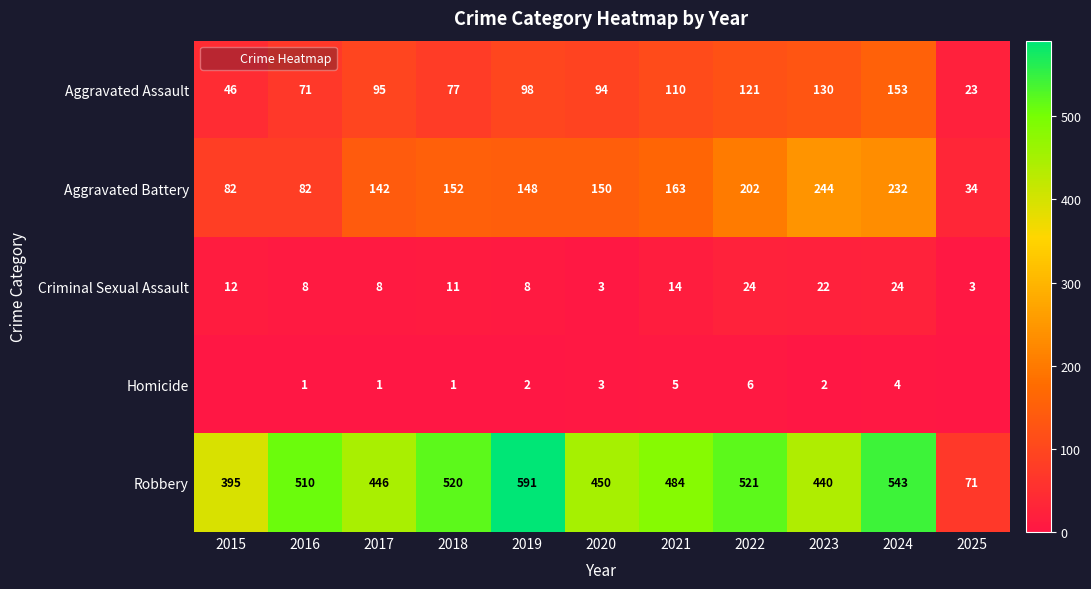

The Homicide series shows 0 at 2025. True or false?

True